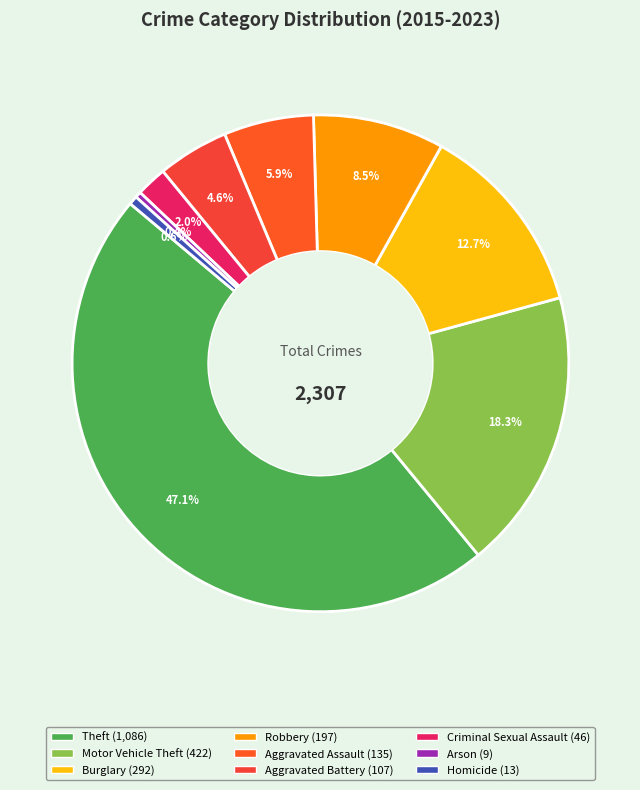

To the nearest percent, what is the average slice percentage?

11%